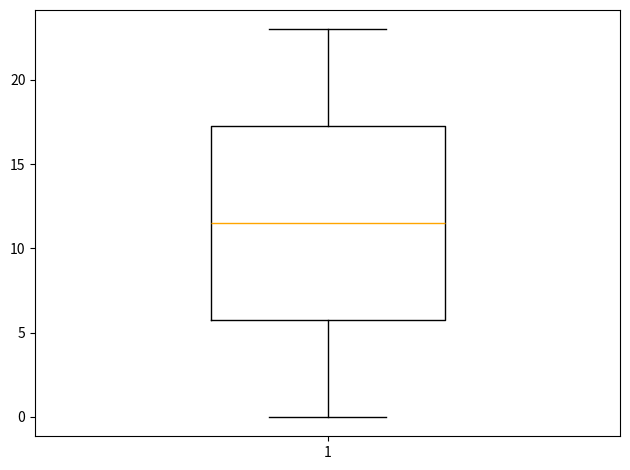

Transcribe this box plot: give where the median line is, the range the box spans, and where the two whiskers end, as read against the y-axis. The values are not printed on the chart, so give them approximately, as read against the axis.

median 11.5, box 6.0 to 17.5, whiskers 0.0 to 23.0